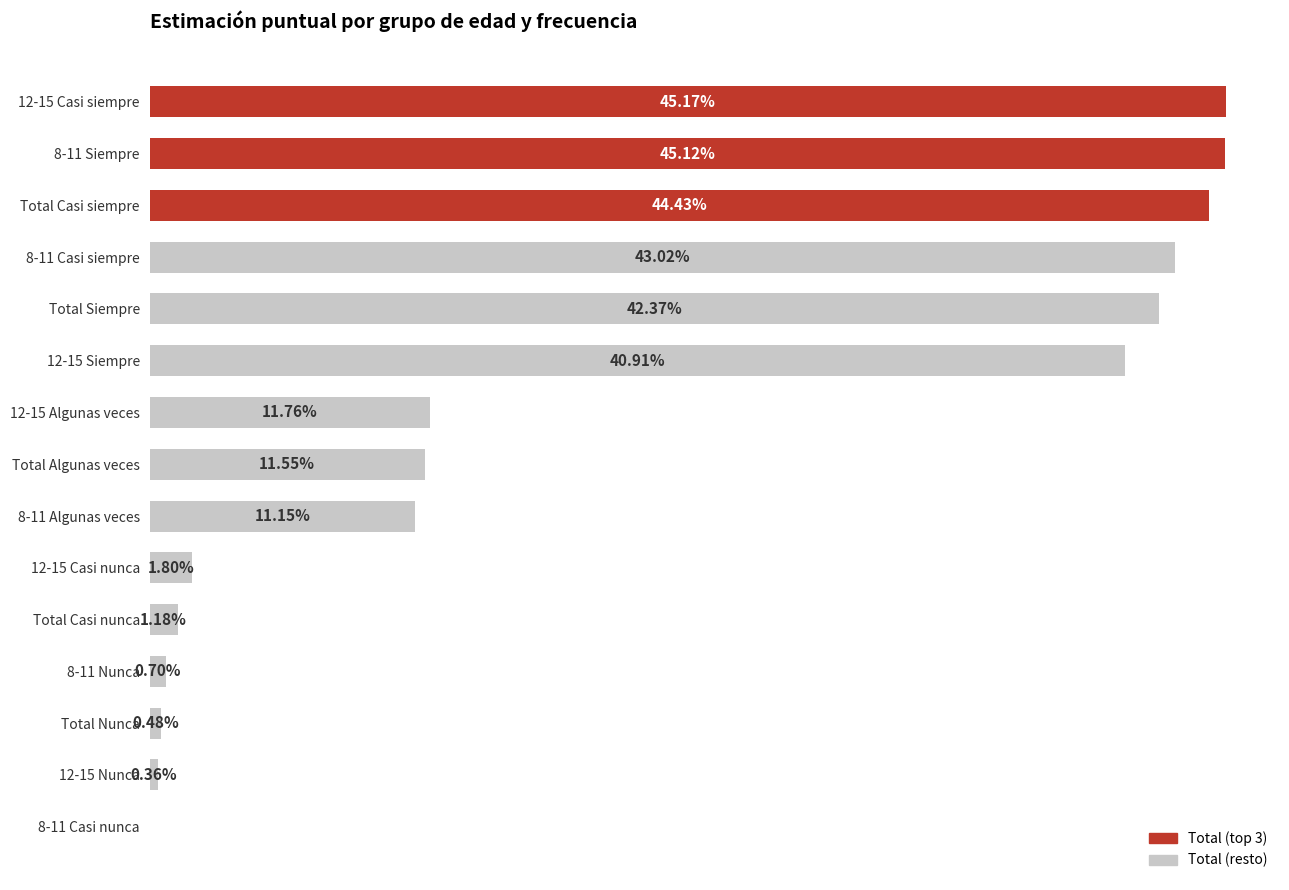

Between 8-11 Nunca and 12-15 Siempre, which is larger?

12-15 Siempre